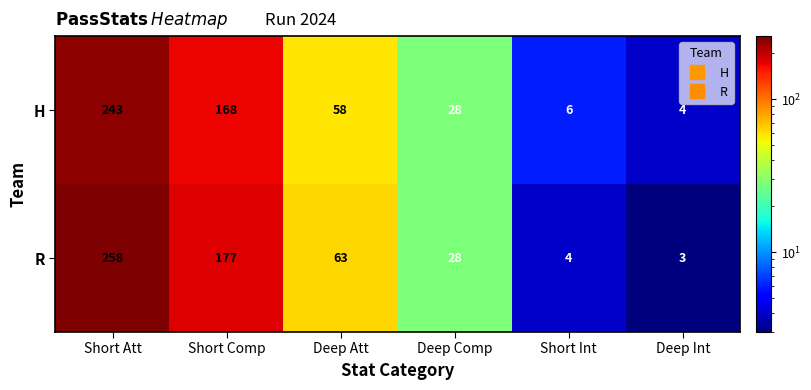

What is the sum of the H values at Deep Int and Short Att?

247